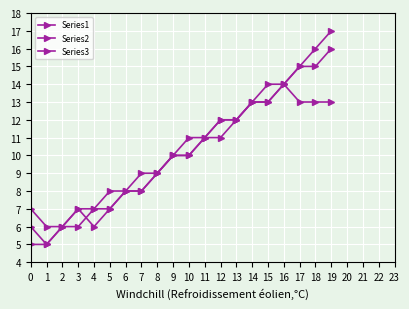

Count the Series2 values in the range 8 to 13.

11